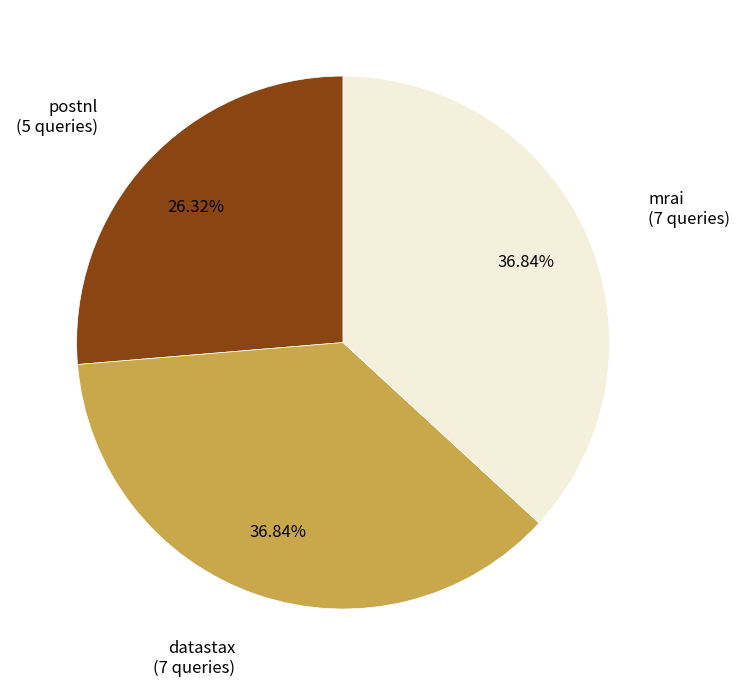

To the nearest percent, what is the average slice percentage?

33%